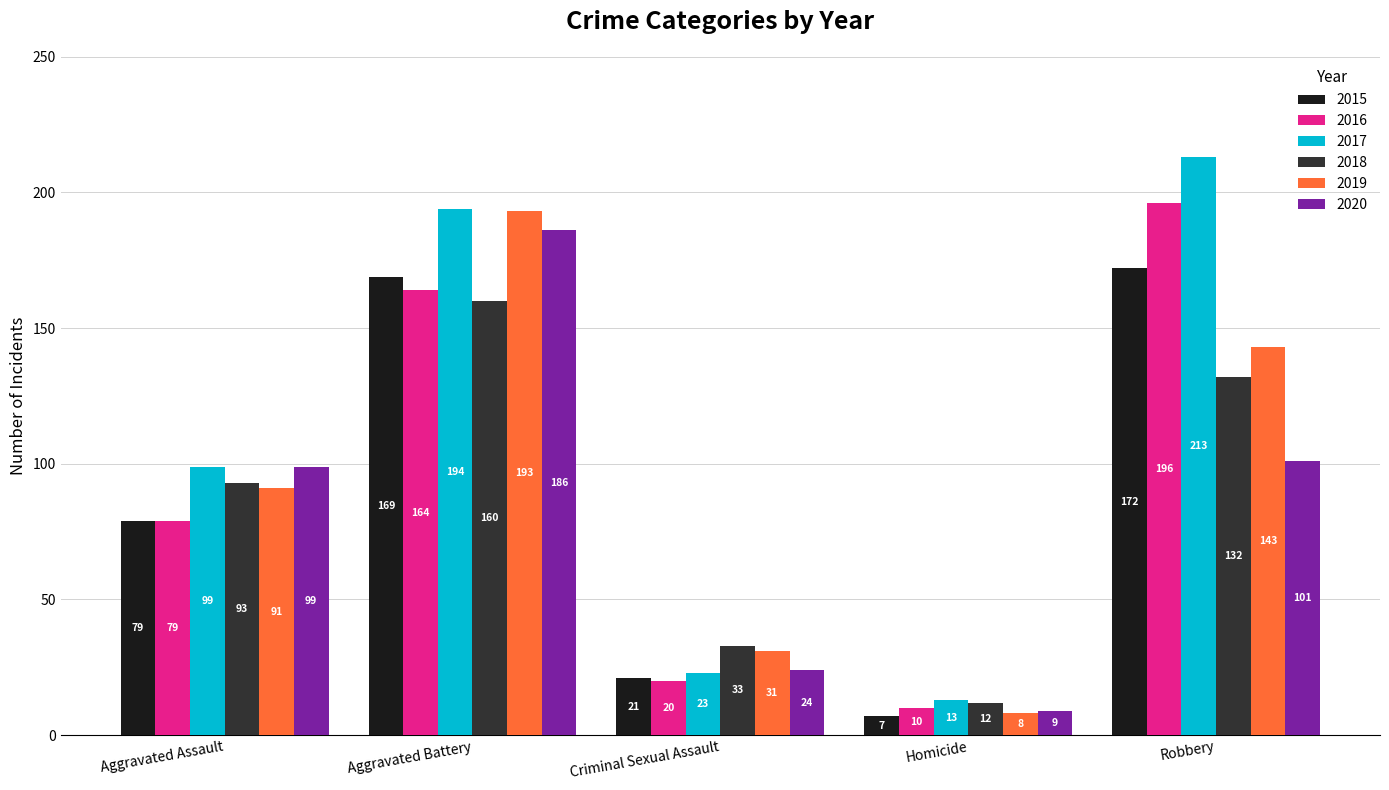

Which series changed the most between Aggravated Assault and Homicide?

2020